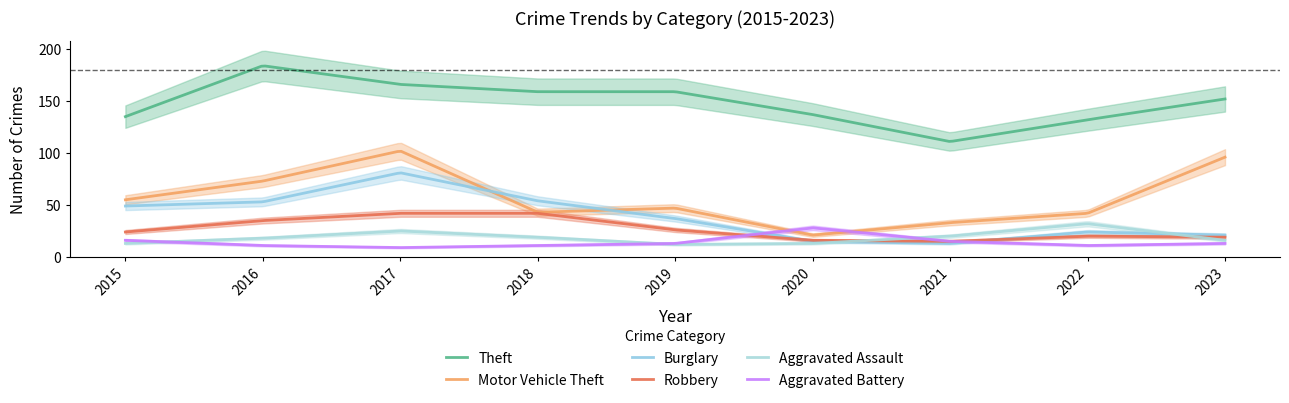

What is the difference between the Theft values at 2018 and 2015?

24